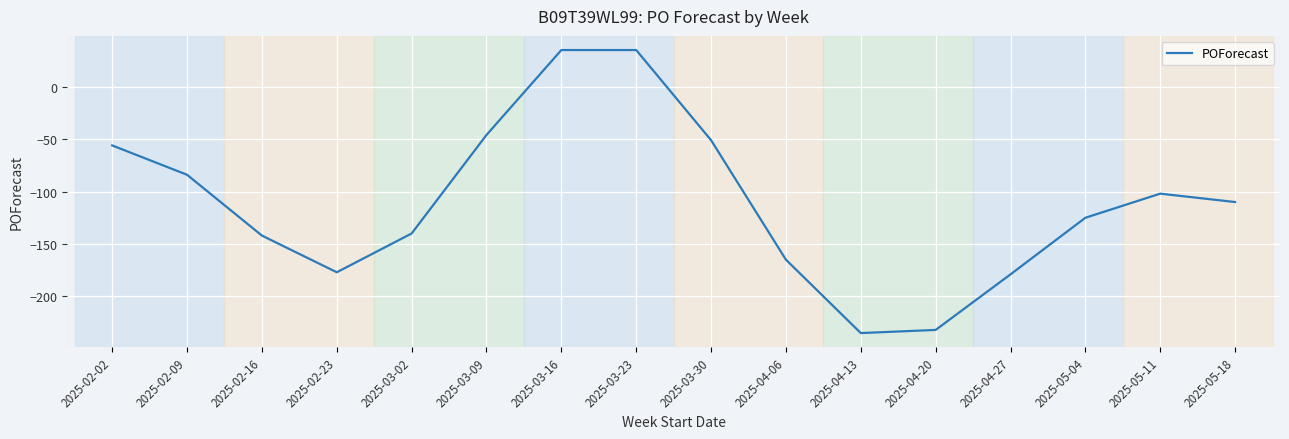

What is the smallest value displayed?

-235